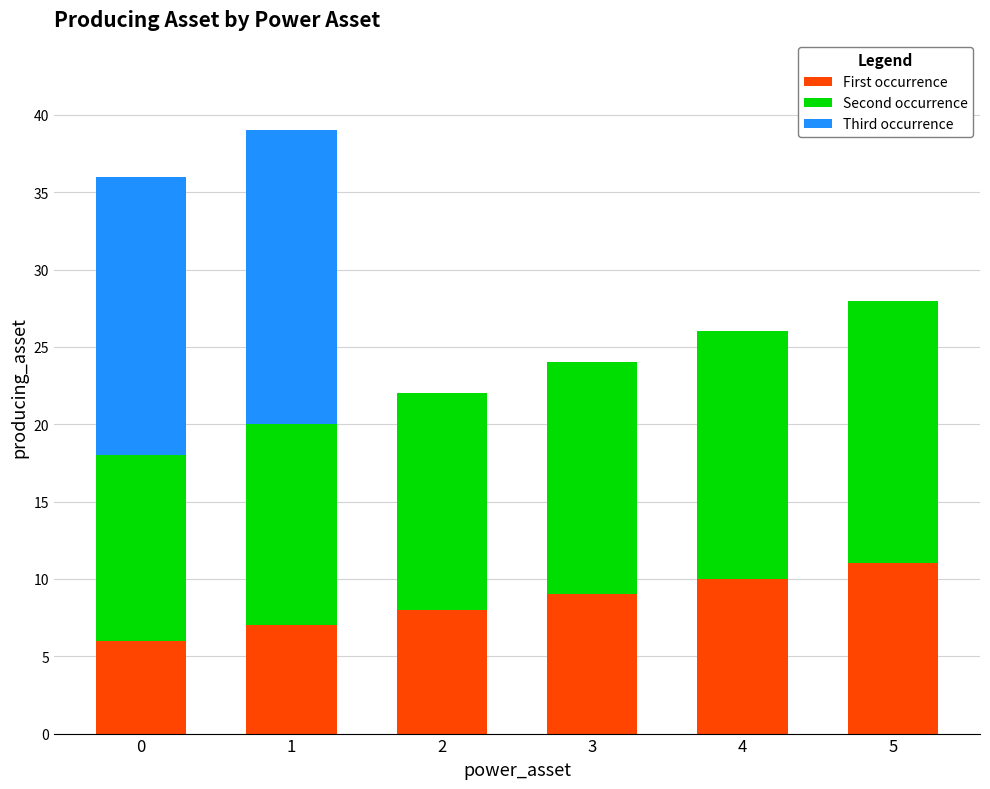

The value of First occurrence at 3 is 9. True or false?

True